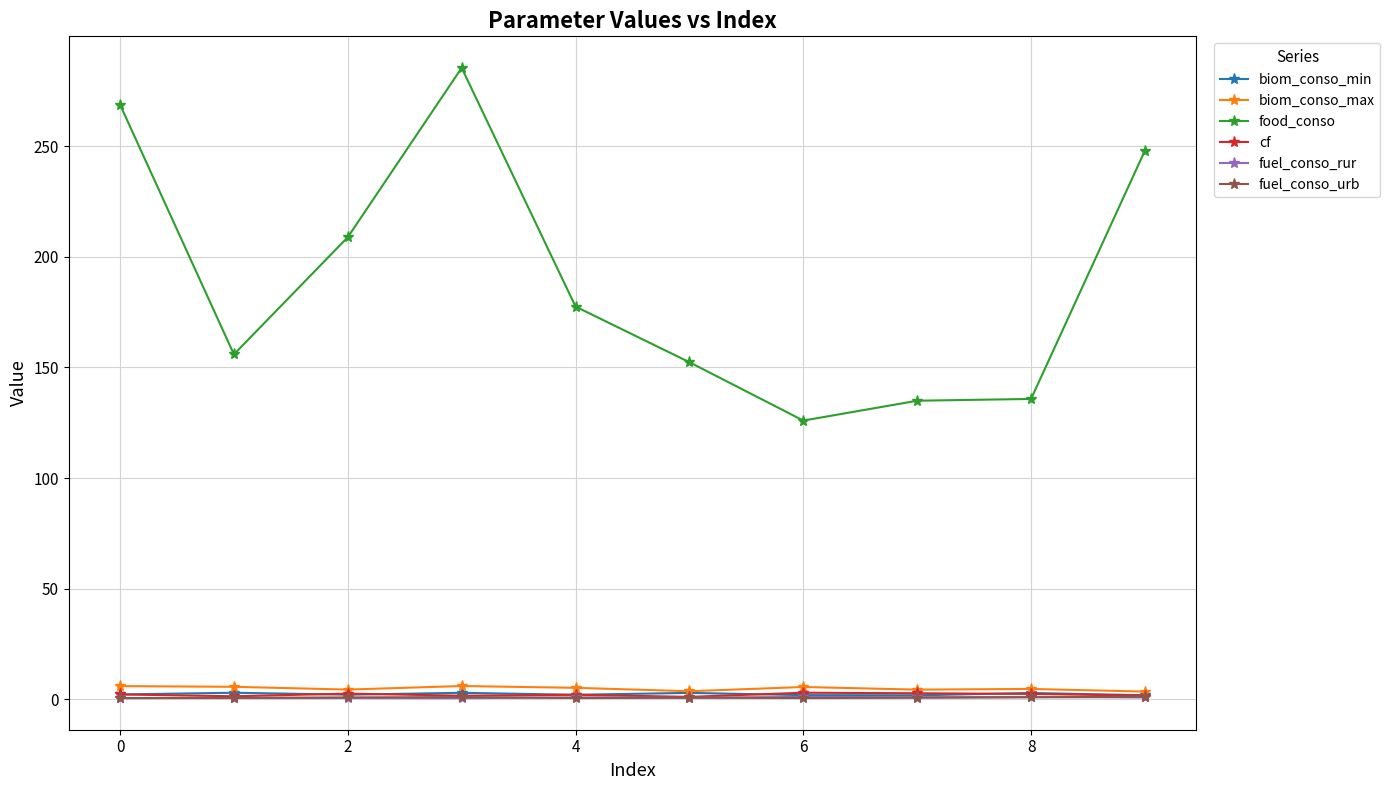

True or false: biom_conso_min and food_conso cross at least once.

False